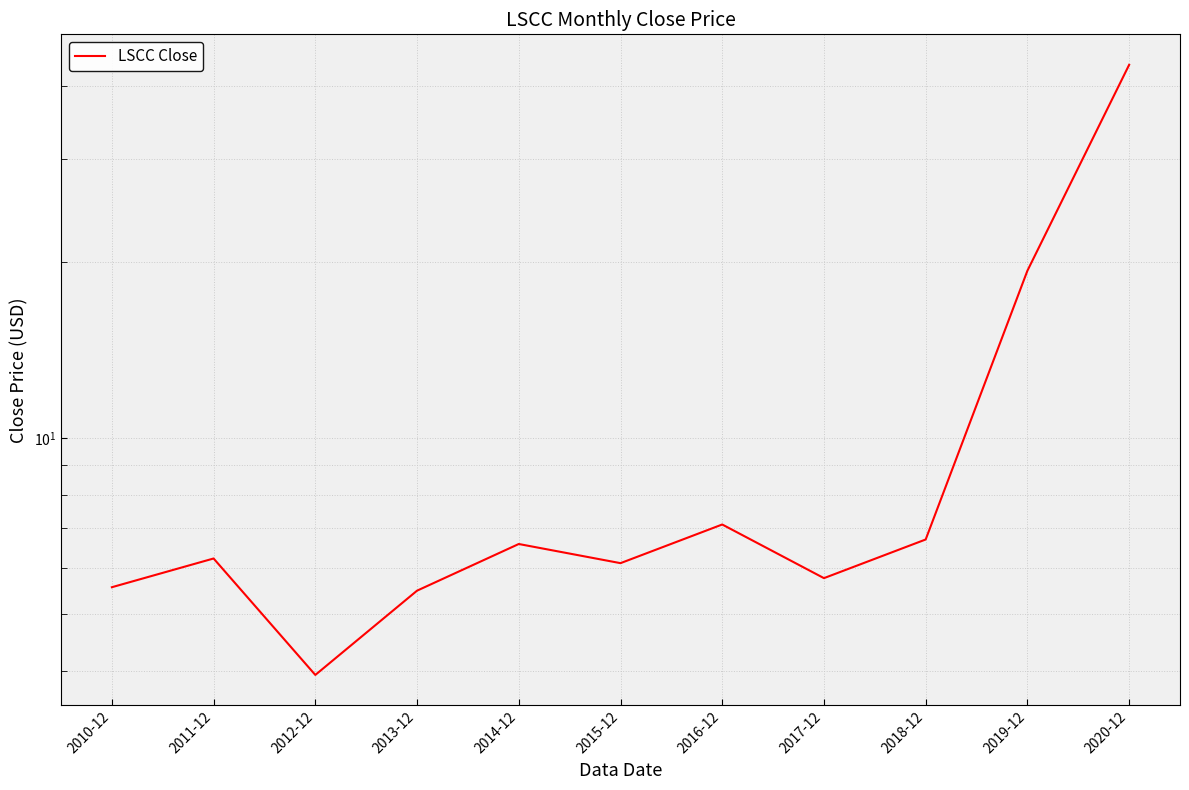

The chart shows a value of 3.6 at 2015-12. True or false?

False